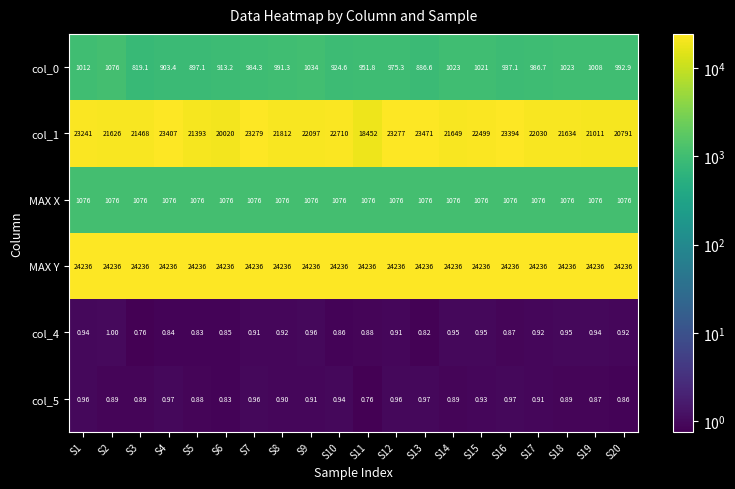

Is the value of MAX Y at S19 greater than the value of col_0 at S20?

Yes